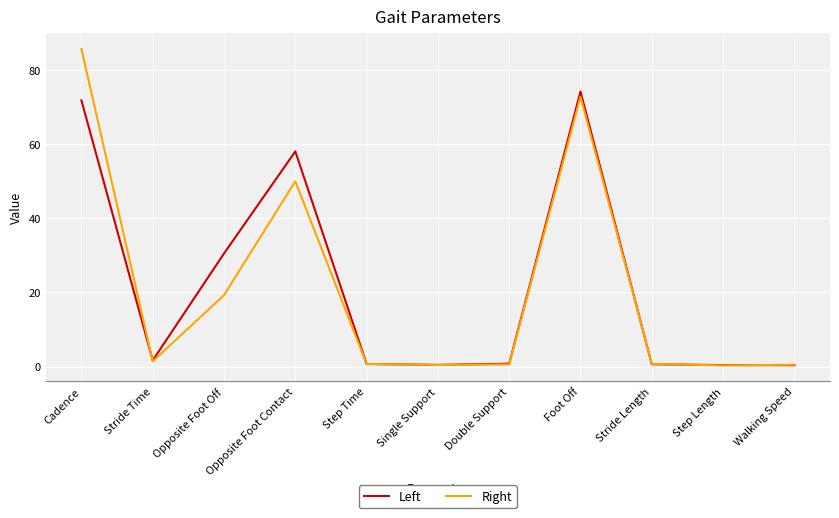

Count the number of categories in the chart.

11